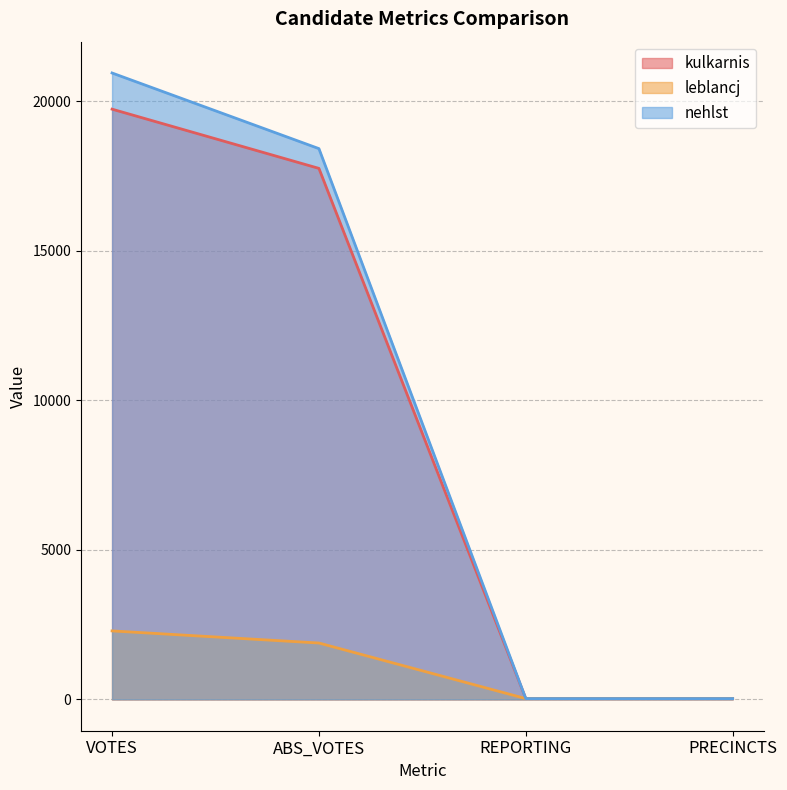

At which label does nehlst first exceed 18423?

VOTES